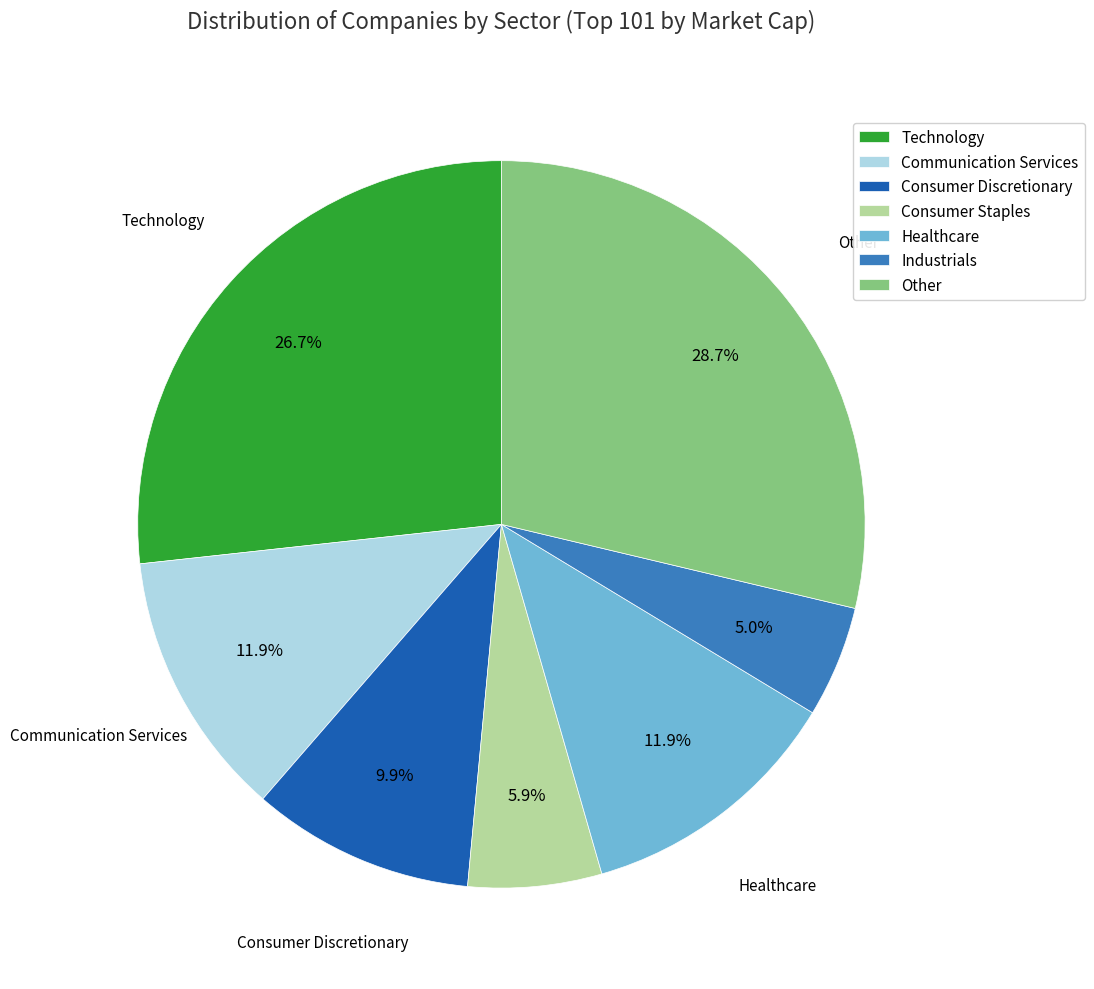

How many slices are in this pie chart?

7